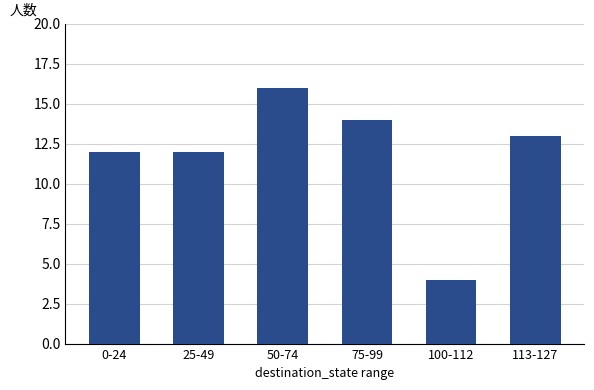

Does the chart contain any negative values?

No